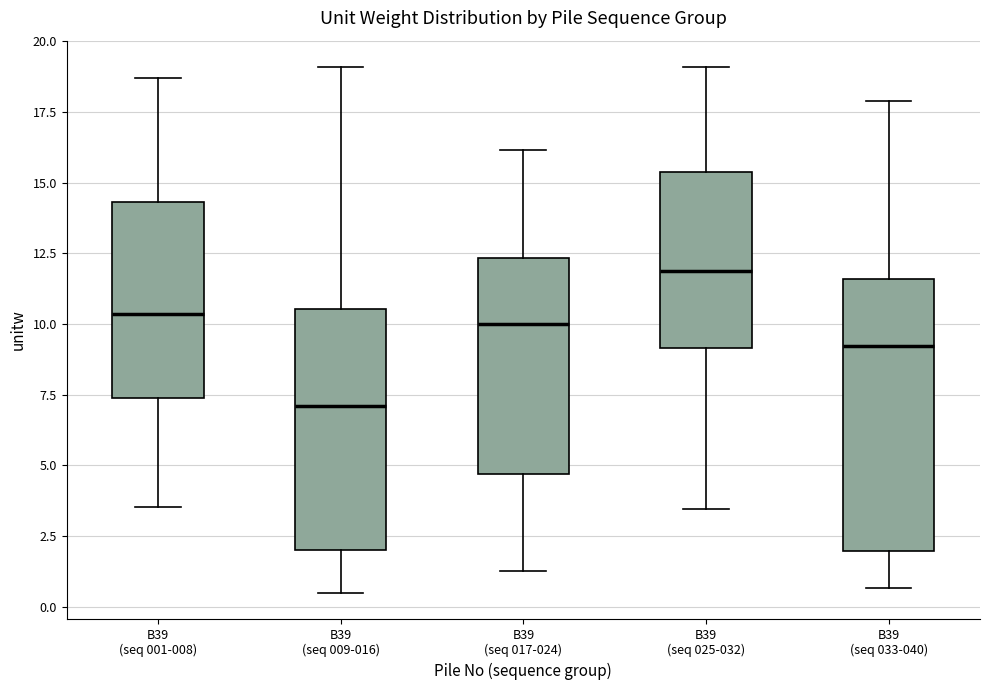

Where does the lower whisker of the box for B39 (seq 025-032) end on the y-axis? The values are not printed on the chart, so give them approximately, as read against the axis.

3.5